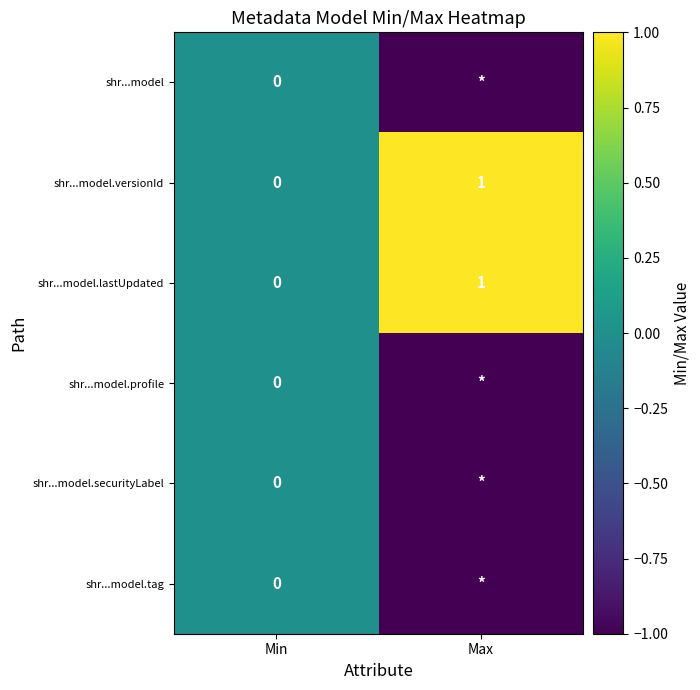

At which label does shr...model.lastUpdated reach its minimum?

Min